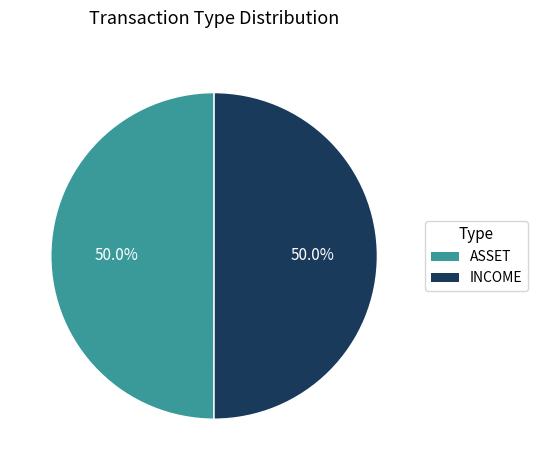

To the nearest percent, what portion does ASSET represent?

50%